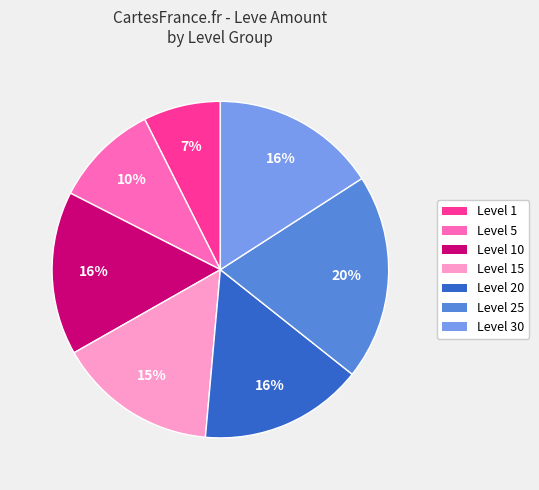

Does any single category account for the majority?

No